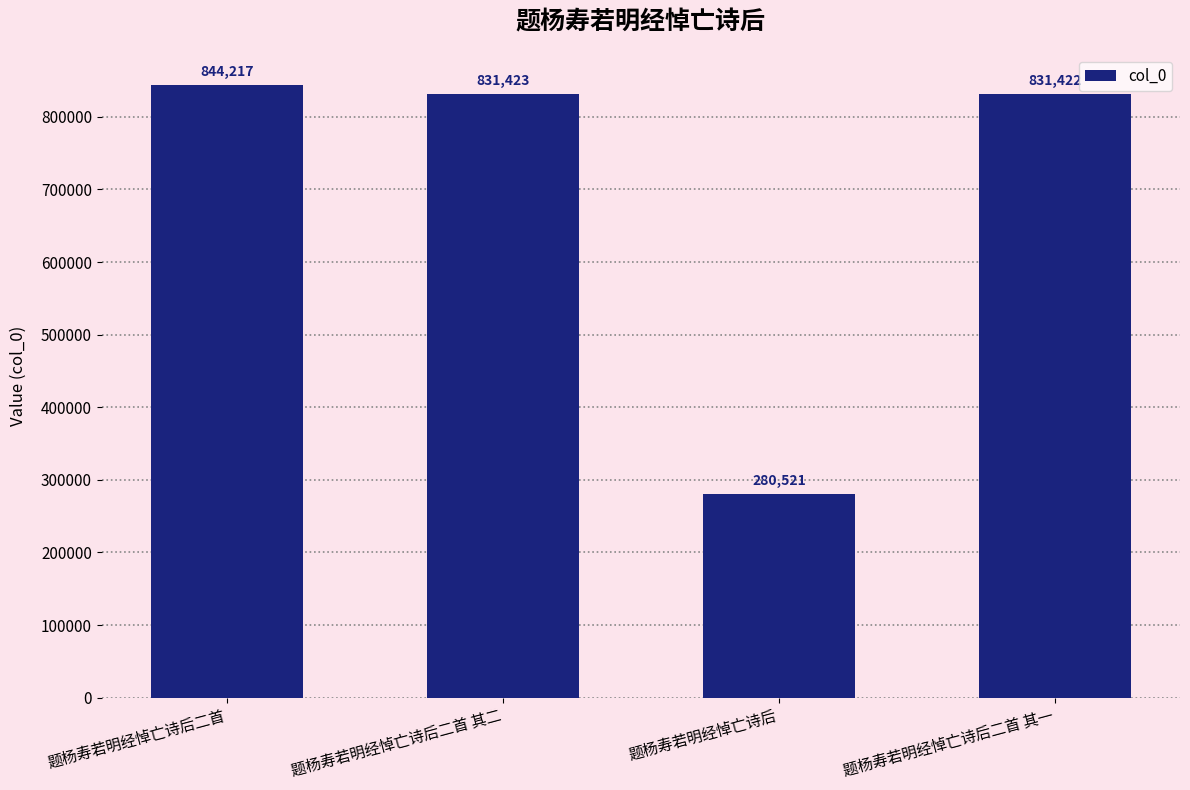

What is the greatest value displayed?

844217